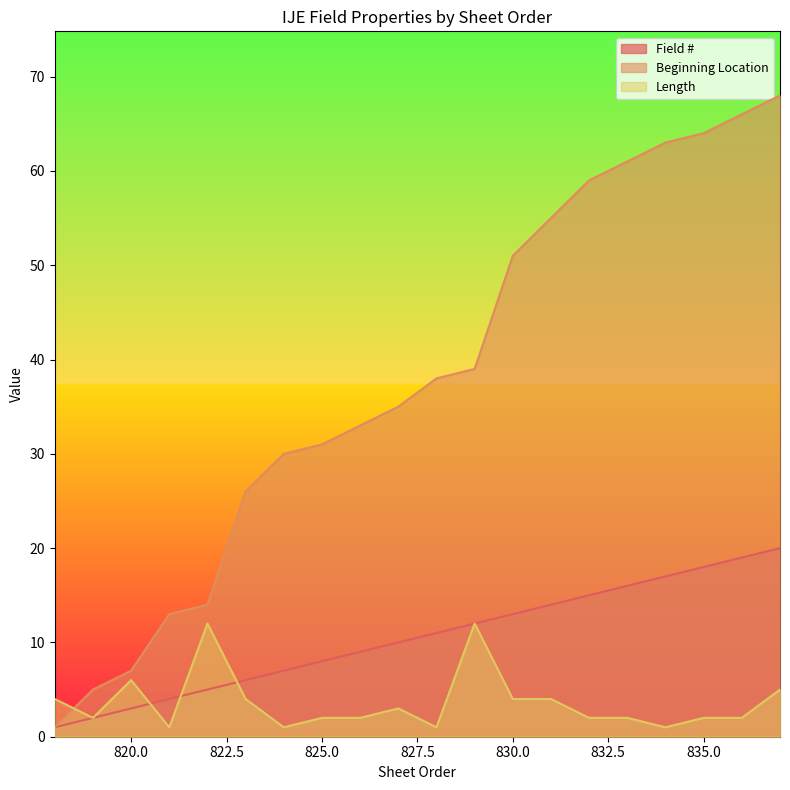

Which series has the largest total across all categories?

Beginning Location